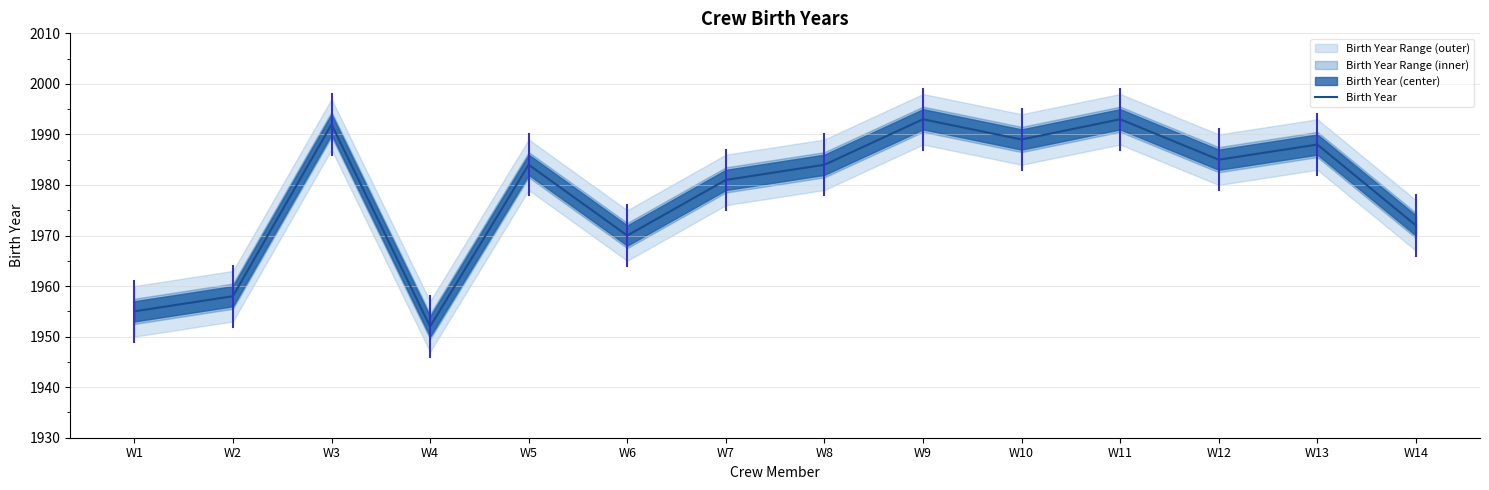

Which label corresponds to the largest value in the chart?

W9